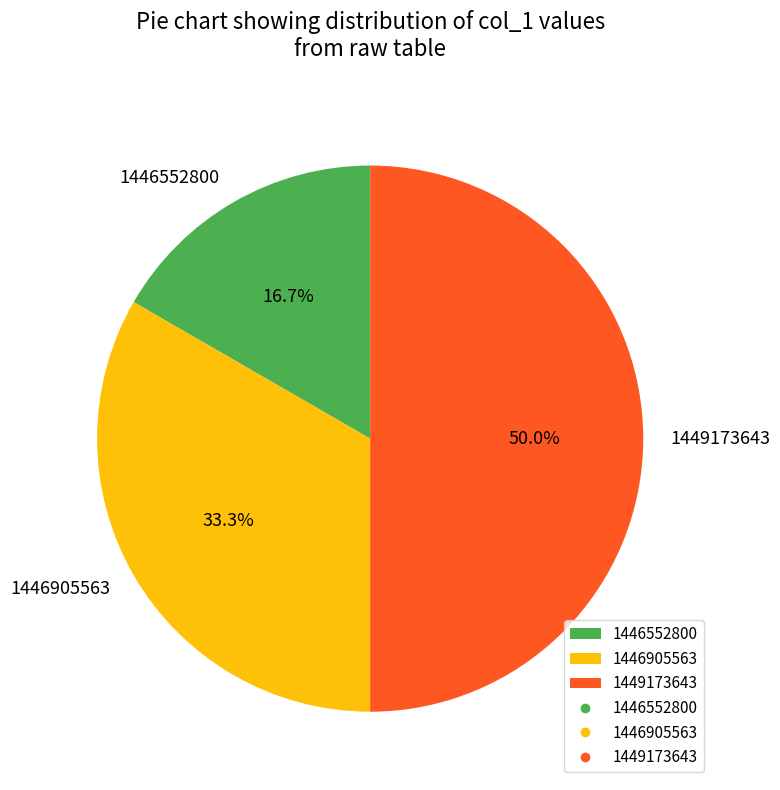

Is 1446905563 the majority of the pie?

No